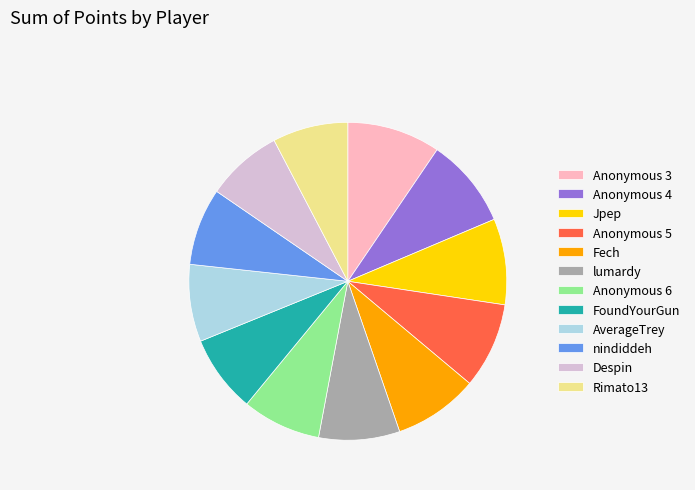

The Anonymous 6 slice represents 8% of the pie. True or false?

True